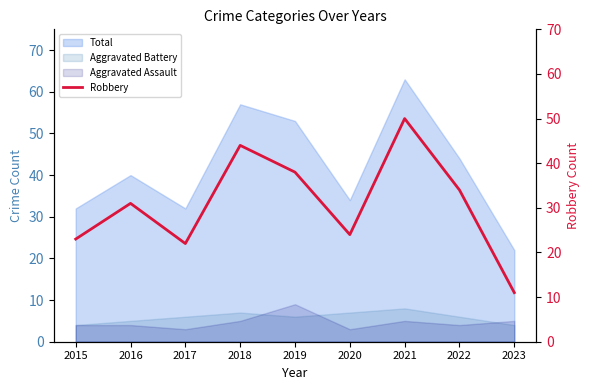

The value at 2018 is 44. True or false?

True